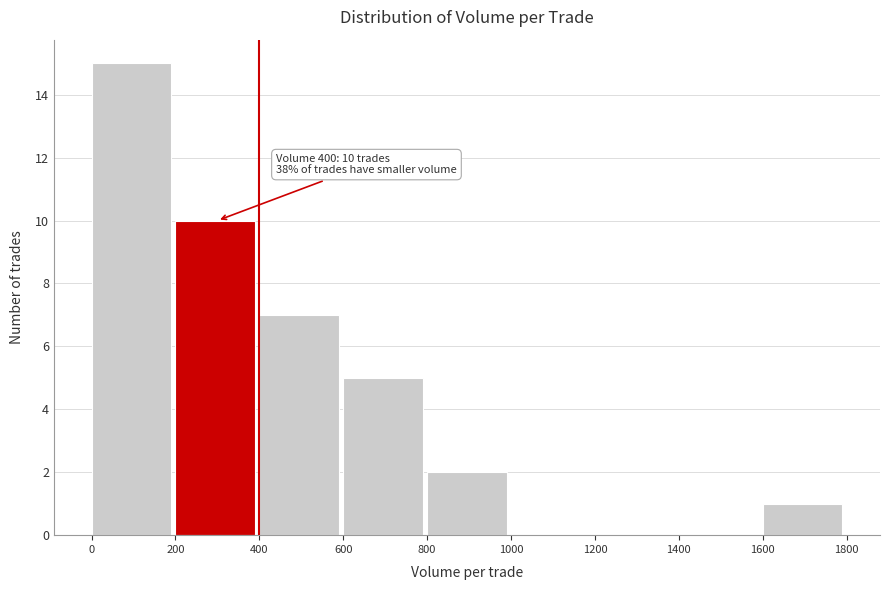

Which range on the x-axis has the tallest bar?

0 to 200